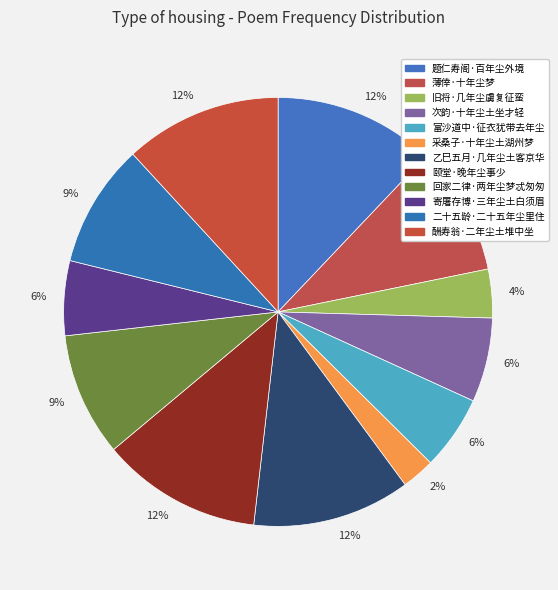

Which slice is the smallest?

采桑子·十年尘土湖州梦